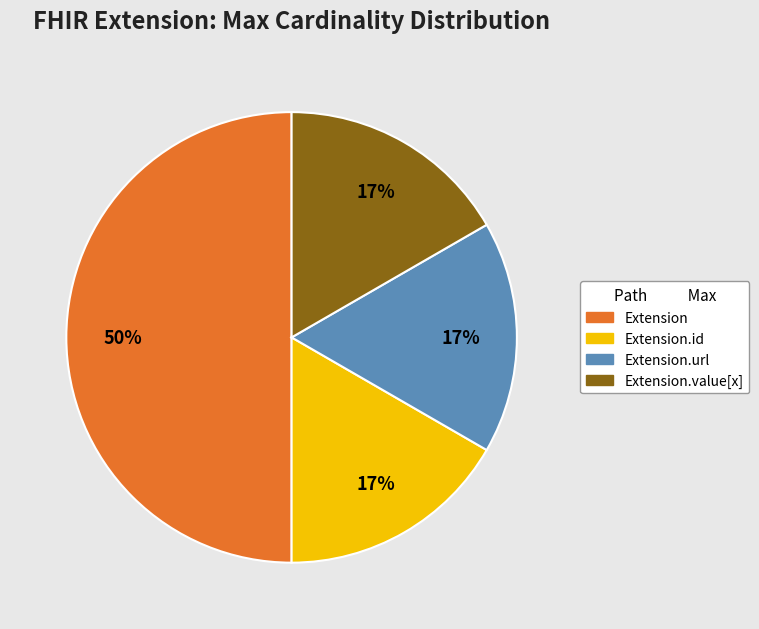

To the nearest percent, what is the average slice percentage?

25%